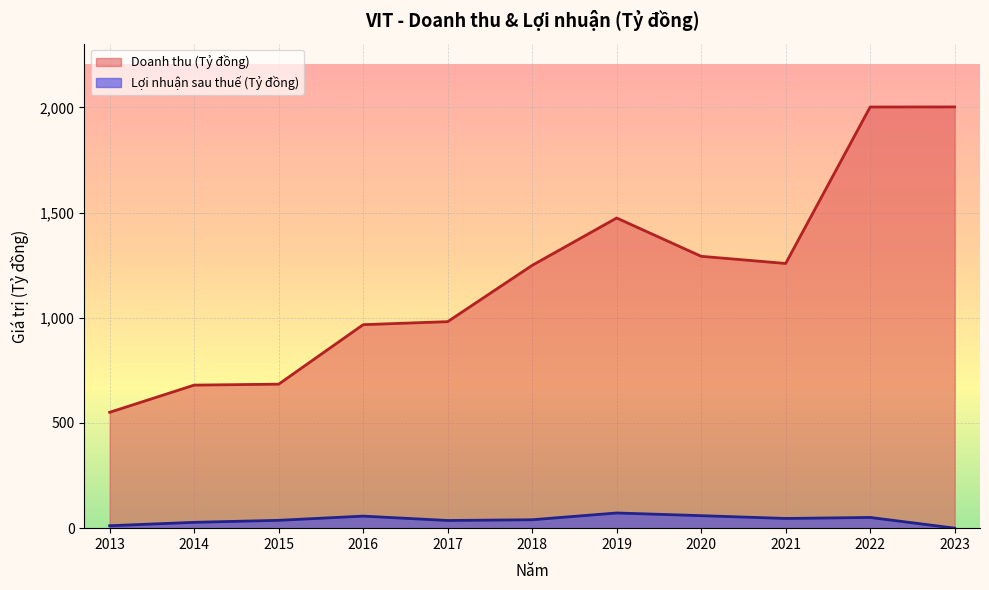

Reading left to right, transcribe all the data shown in this chart.

Doanh thu (Tỷ đồng): 2013=550.6	2014=679.8	2015=684.3	2016=967.1	2017=981.4	2018=1248.9	2019=1474.0	2020=1292.0	2021=1257.9	2022=2001.5	2023=2001.8
Lợi nhuận sau thuế: 2013=11.6	2014=27.7	2015=37.3	2016=57.3	2017=36.5	2018=40.0	2019=72.2	2020=59.4	2021=46.2	2022=50.9	2023=0.1